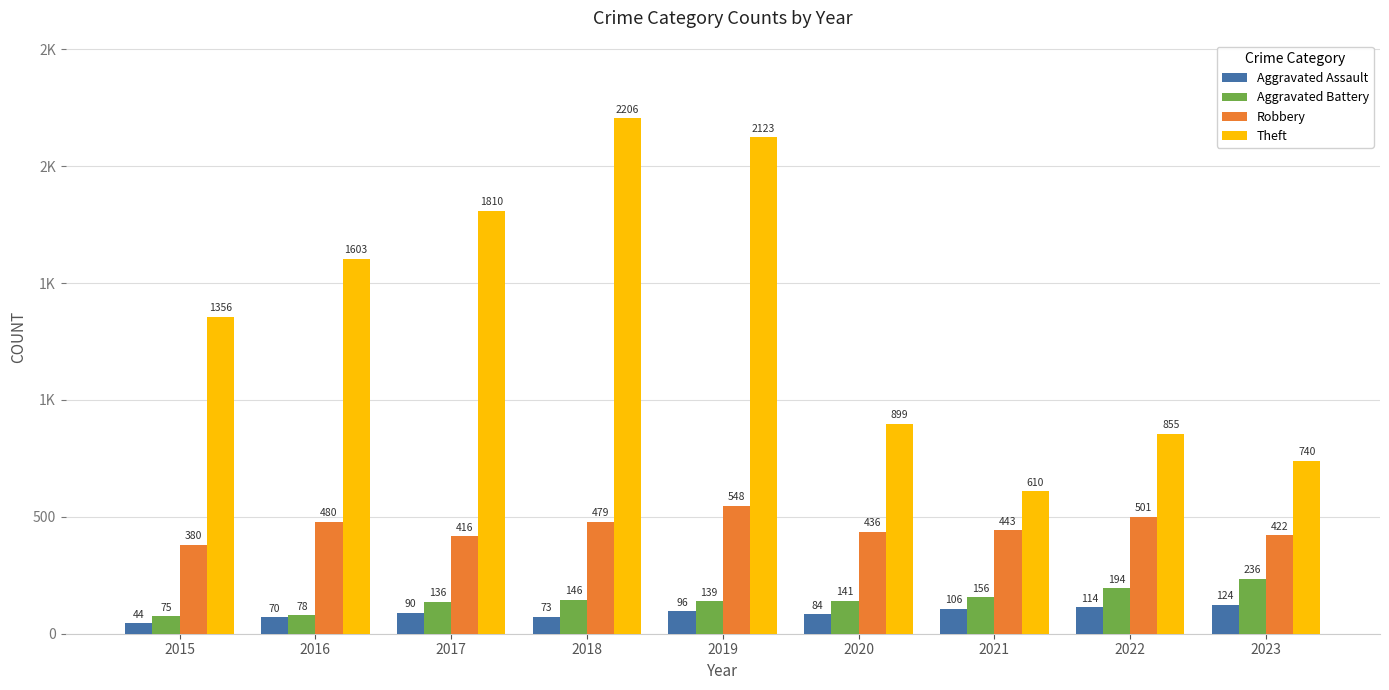

Does the chart contain any negative values?

No